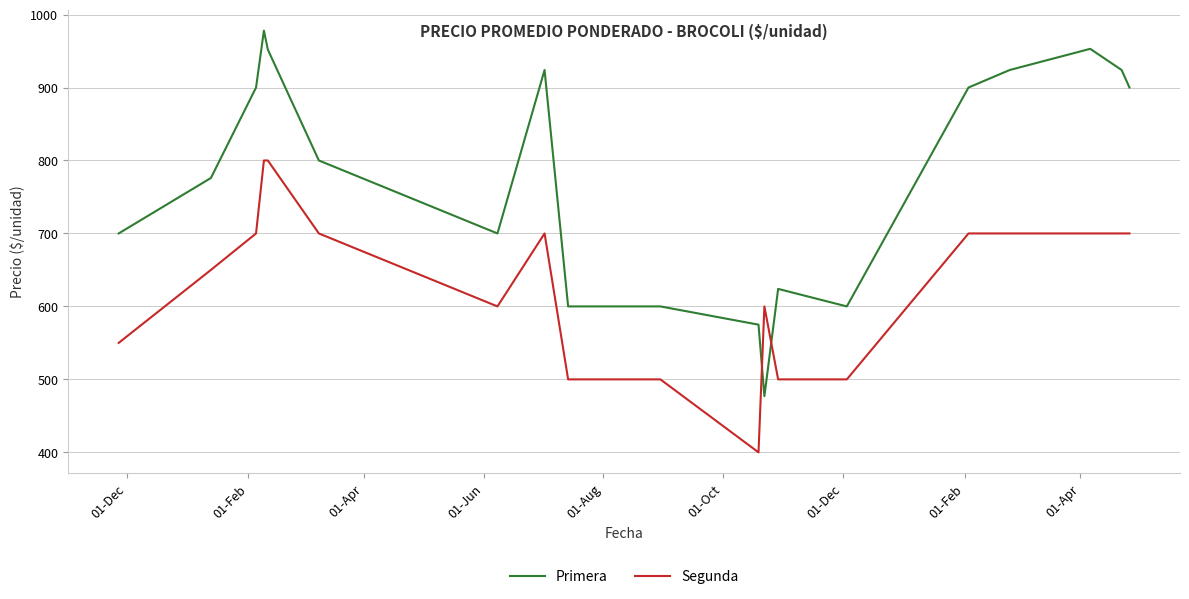

What is the difference between the maximum and minimum values in the Primera series?

501